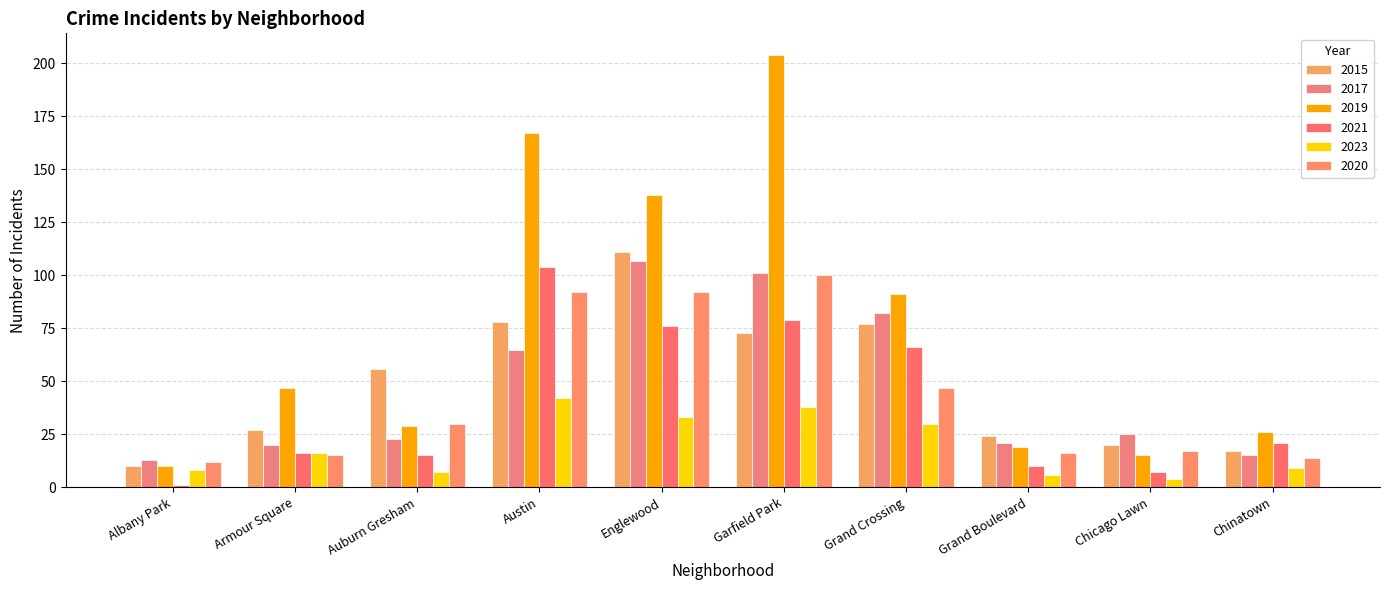

How many data points does each series have?

10